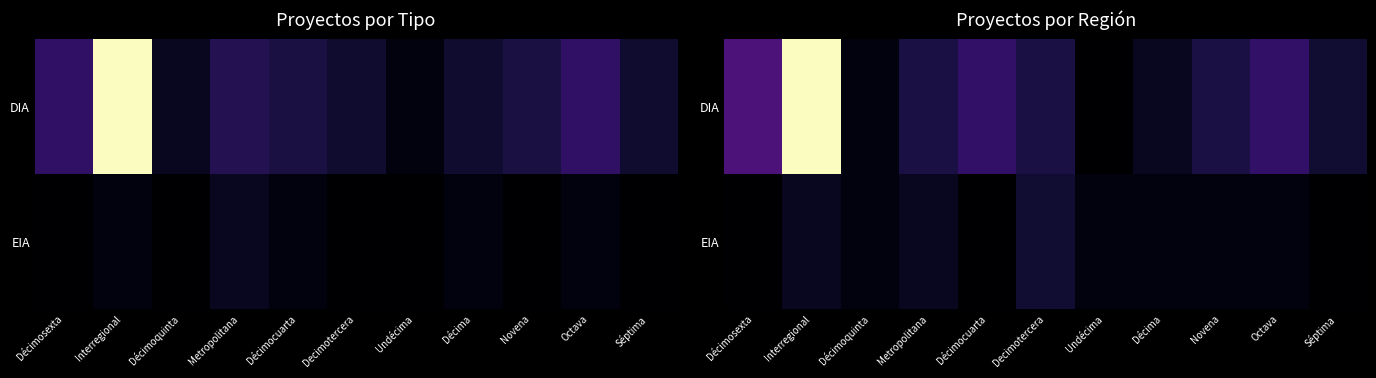

Which category has the lowest value in the DIA series?

Undécima